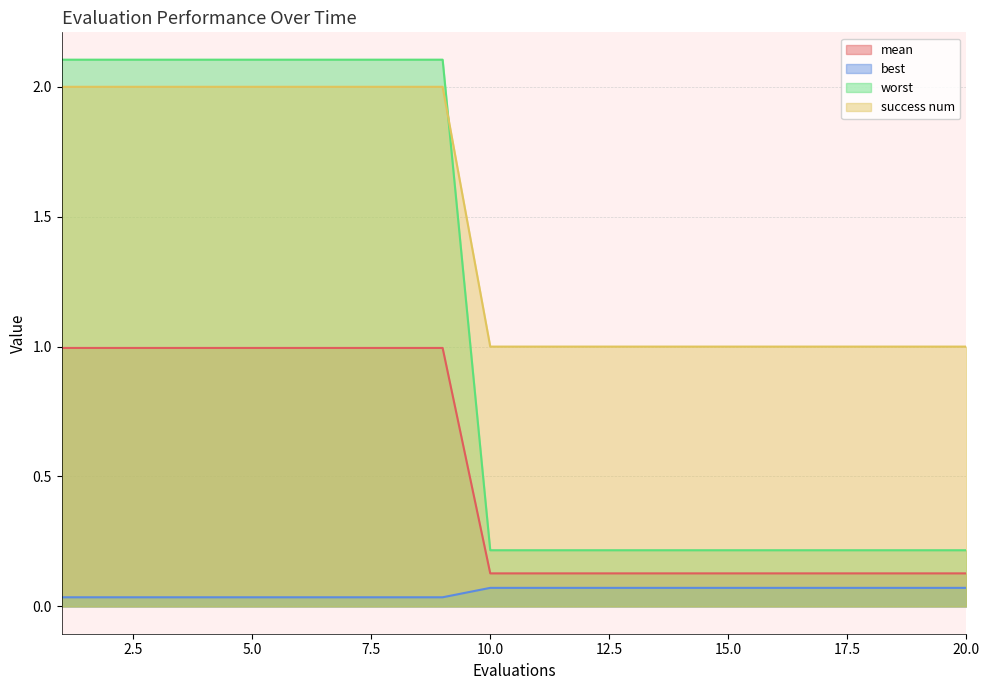

What is the difference between the worst values at 17 and 9?

0.9